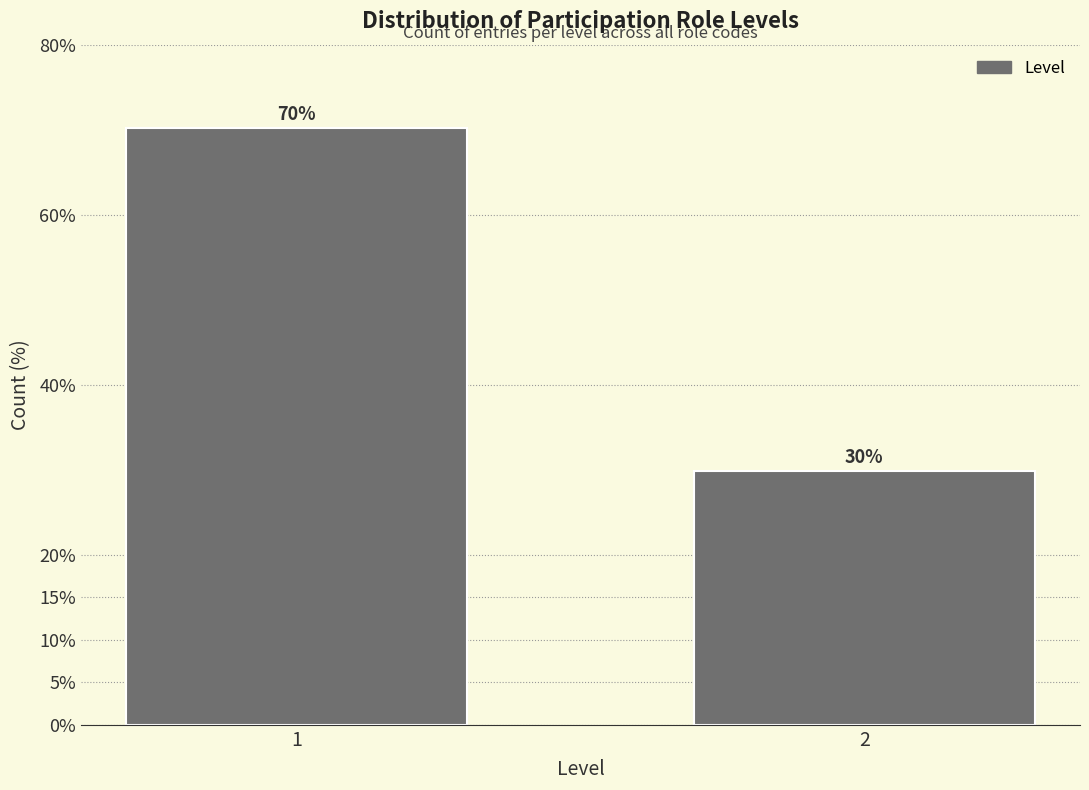

Read the value at 2.

29.8